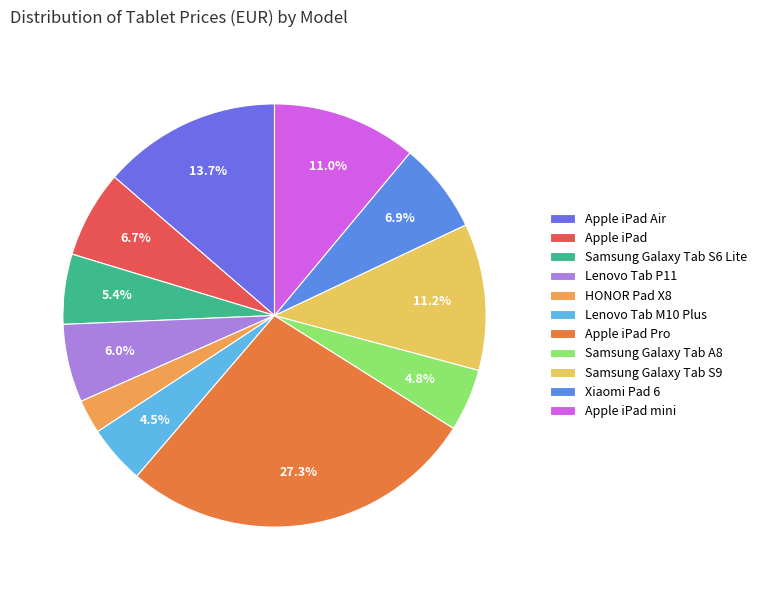

Approximately how many times larger is the value at Apple iPad Pro compared to Lenovo Tab M10 Plus?

6.1